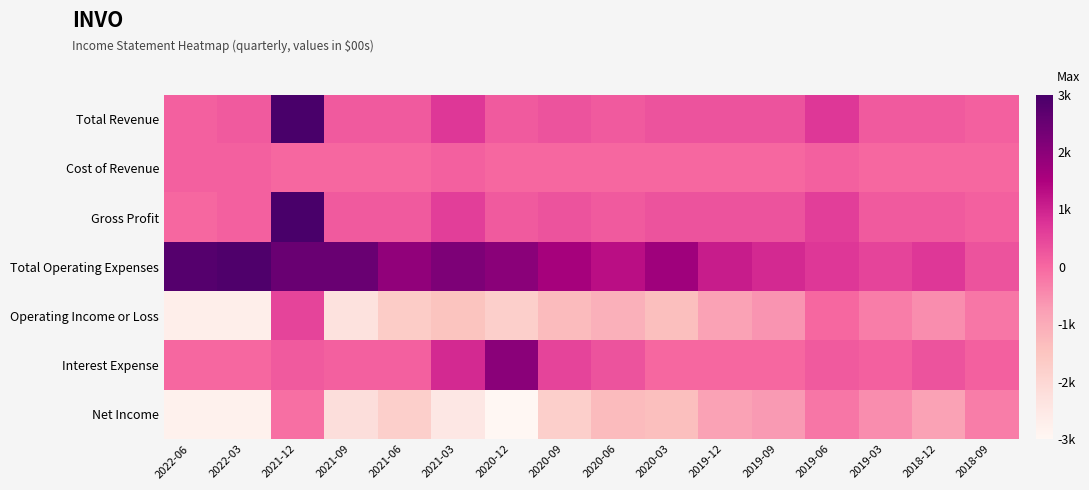

At 2020-03, list the series in order from smallest to largest.

Operating Income or Loss, Net Income, Cost of Revenue, Interest Expense, Total Revenue, Gross Profit, Total Operating Expenses